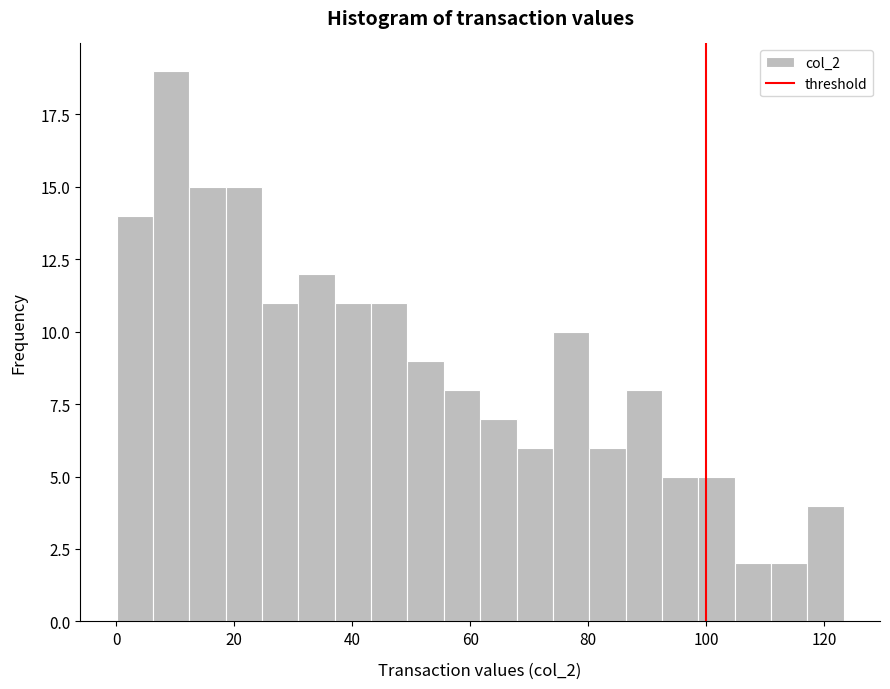

Around what value on the x-axis is the tallest bar? Give the approximate position of its centre, as read against the axis.

10